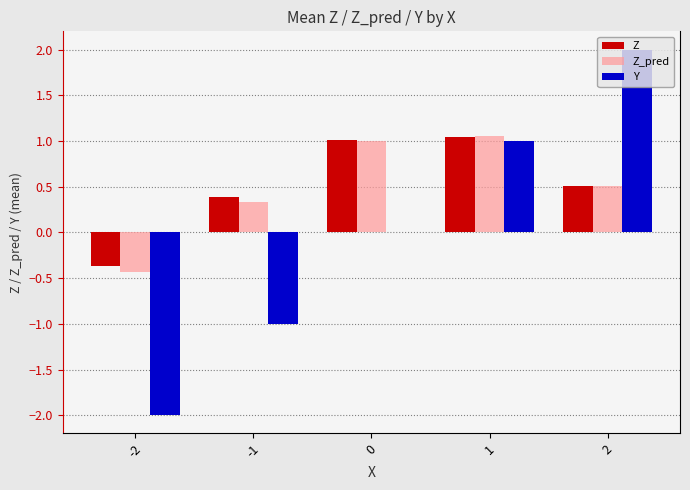

What is the sum of all Z values?

2.6